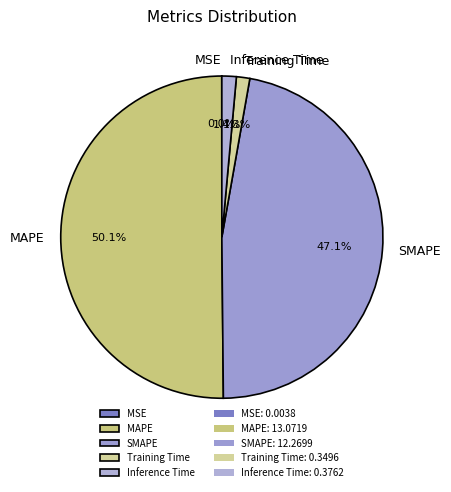

How much of the chart is everything except Inference Time?

98.6%